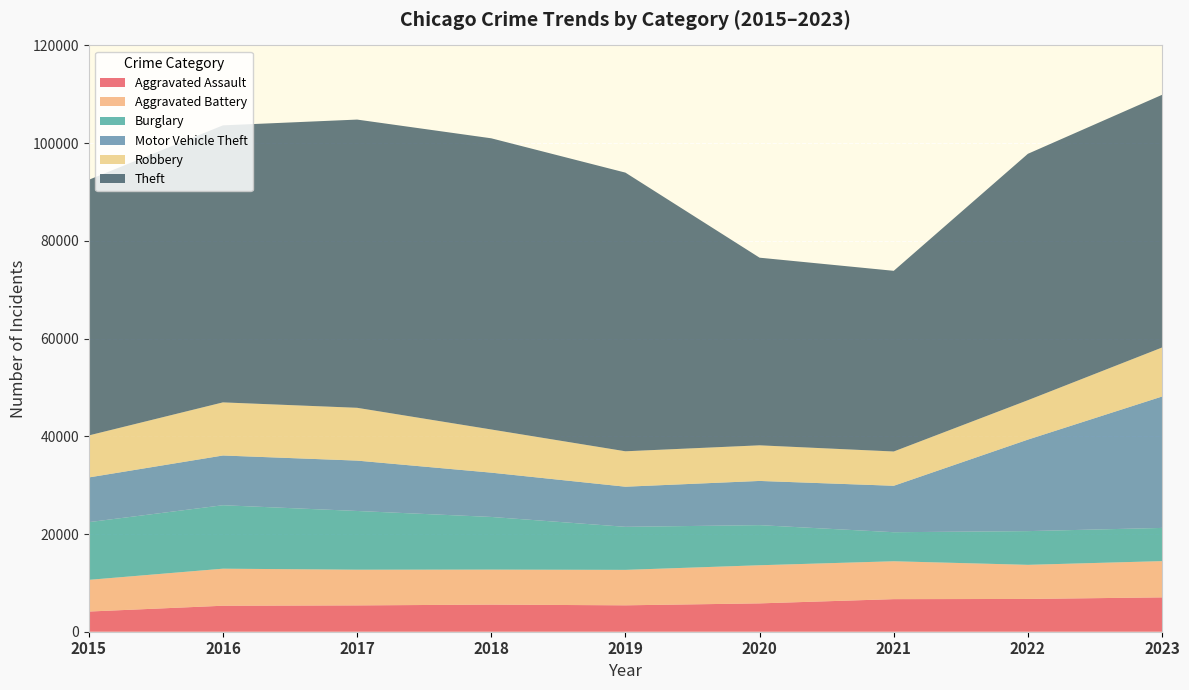

Reading left to right, what are all the values shown in this chart?

Aggravated Assault: 4130	5318	5388	5549	5404	5801	6668	6707	7031
Aggravated Battery: 6486	7583	7307	7166	7256	7804	7754	6983	7420
Burglary: 11808	12988	12018	10776	8811	8209	5943	6900	6794
Motor Vehicle Theft: 9151	10180	10310	9068	8209	9047	9506	18731	26895
Robbery: 8599	10871	10808	8835	7251	7290	7017	8067	10029
Theft: 52323	56699	58990	59595	57033	38403	36979	50429	51721